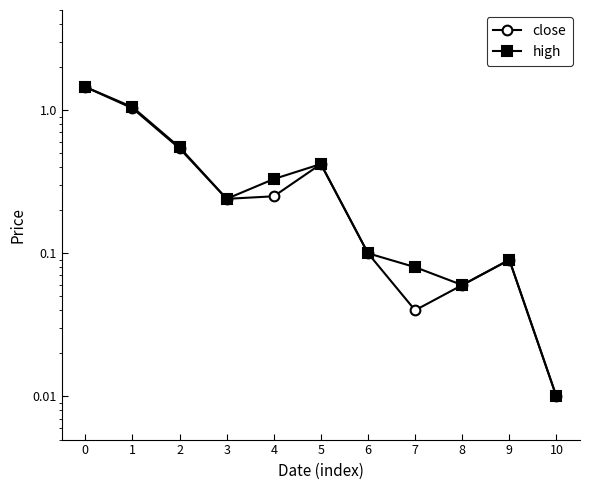

What is the value of the close point at the 4th from the left?

0.2